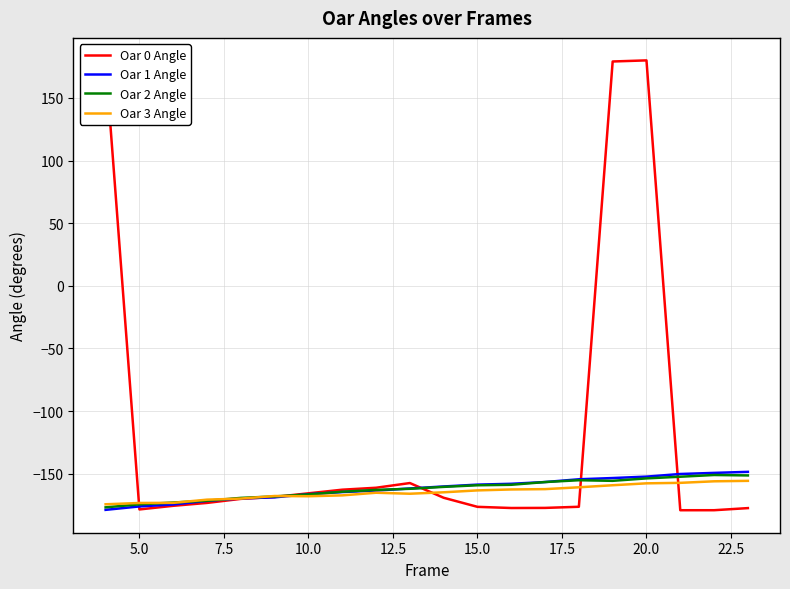

Which series has the largest total across all categories?

Oar 0 Angle